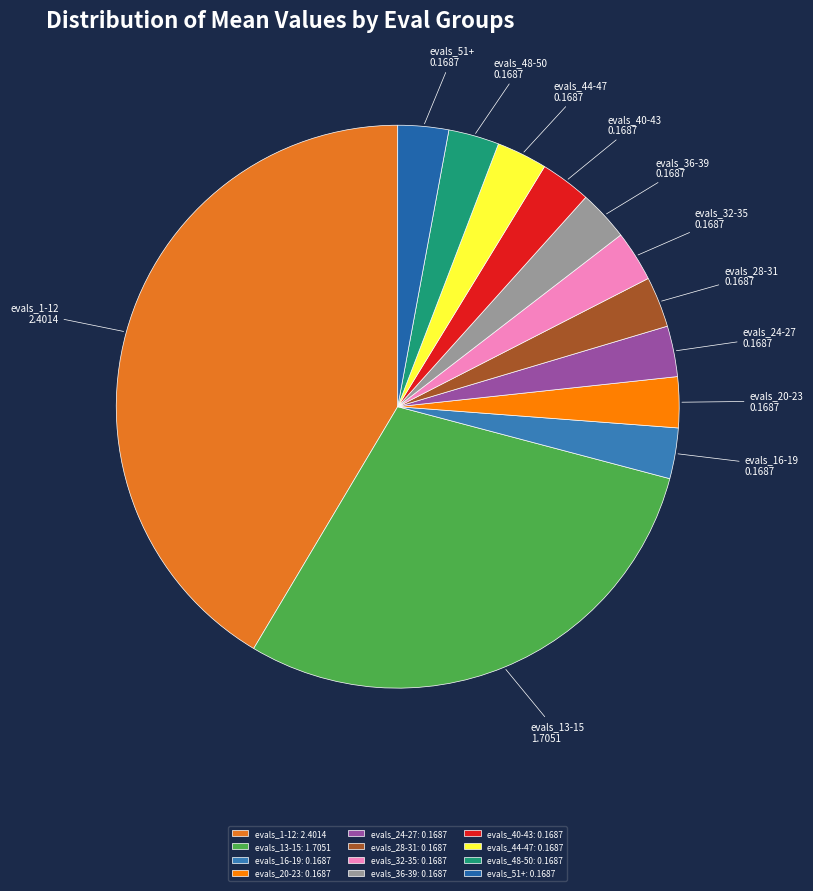

Do evals_32-35 and evals_44-47 together represent more than half of the pie?

No